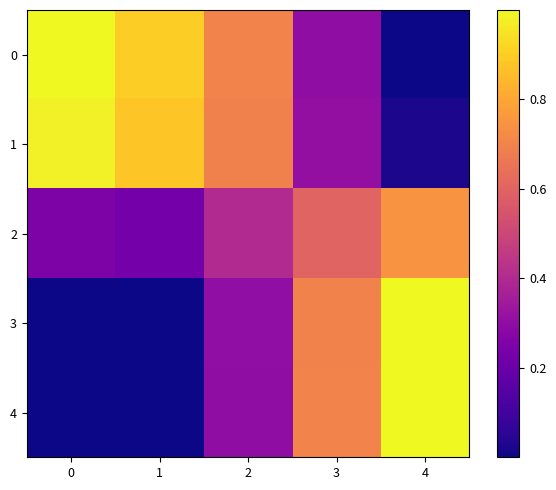

At how many categories does at least one series exceed 0?

5